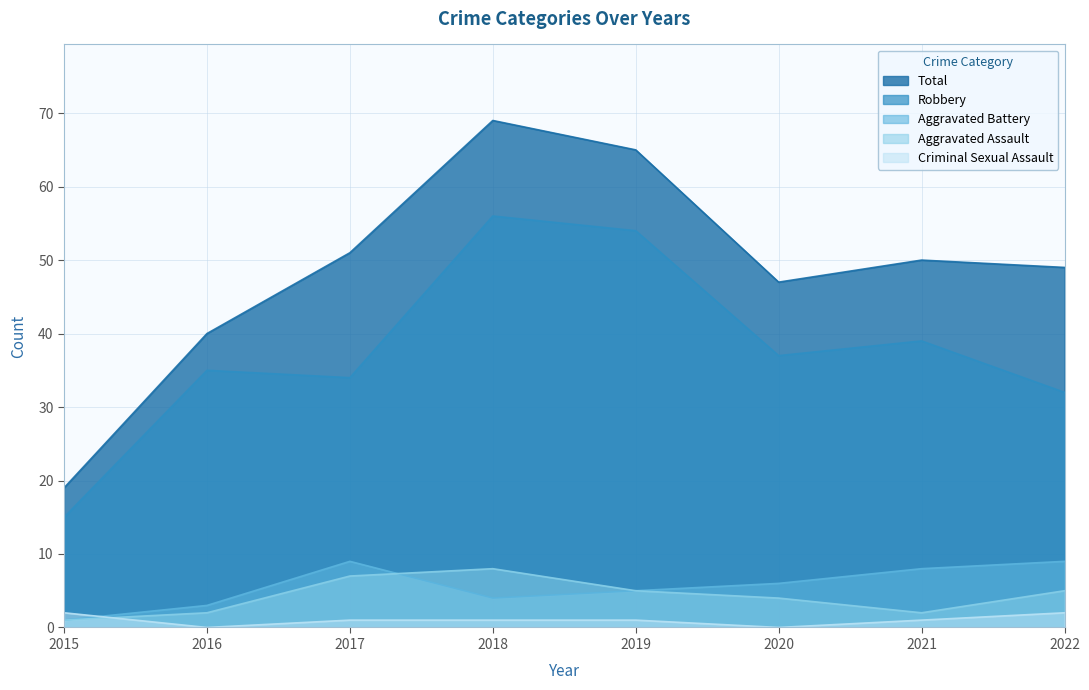

At which label is Criminal Sexual Assault closest to 1?

2017